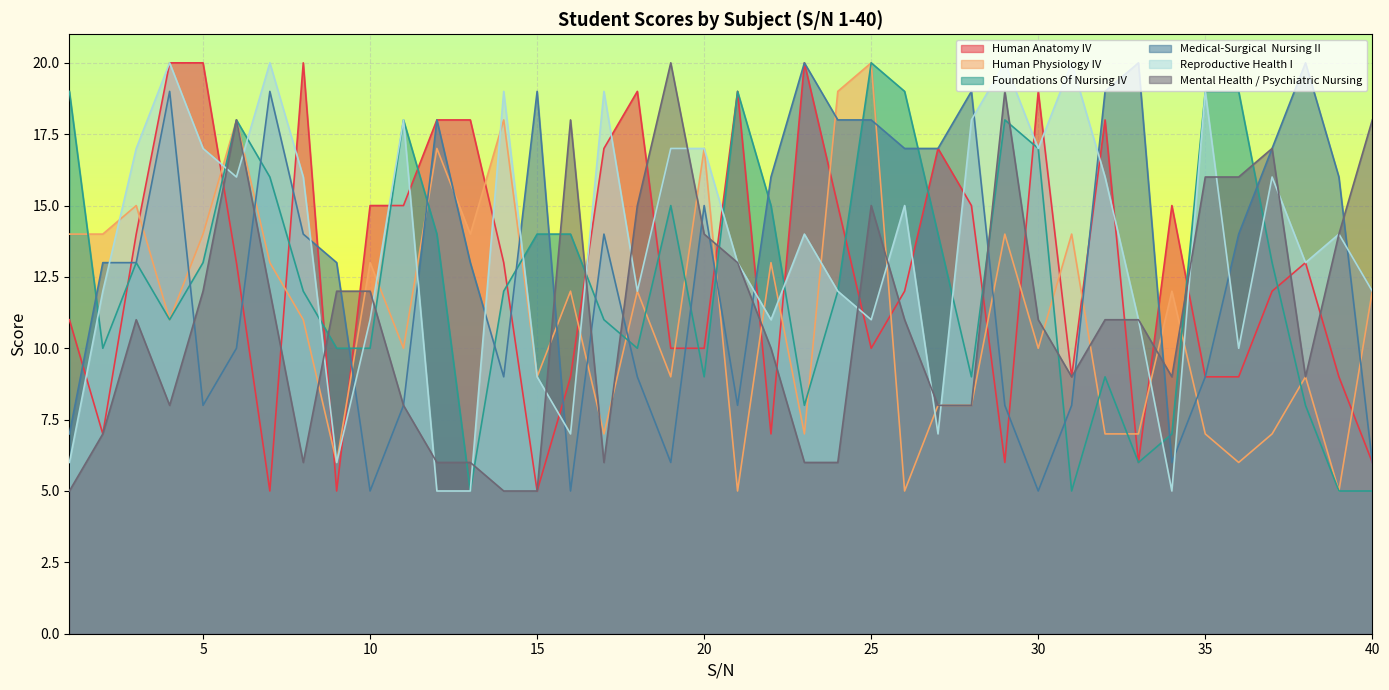

Rank the categories by Mental Health / Psychiatric Nursing value from highest to lowest.

19, 29, 6, 16, 40, 37, 35, 36, 18, 25, 20, 39, 21, 5, 7, 9, 10, 3, 26, 30, 32, 33, 22, 31, 34, 38, 4, 11, 27, 28, 2, 8, 12, 13, 17, 23, 24, 1, 14, 15